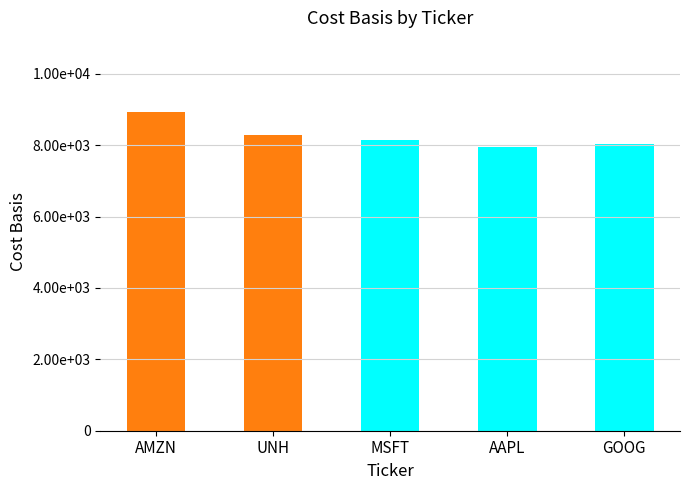

What is the label of the 5th bar from the right?

AMZN